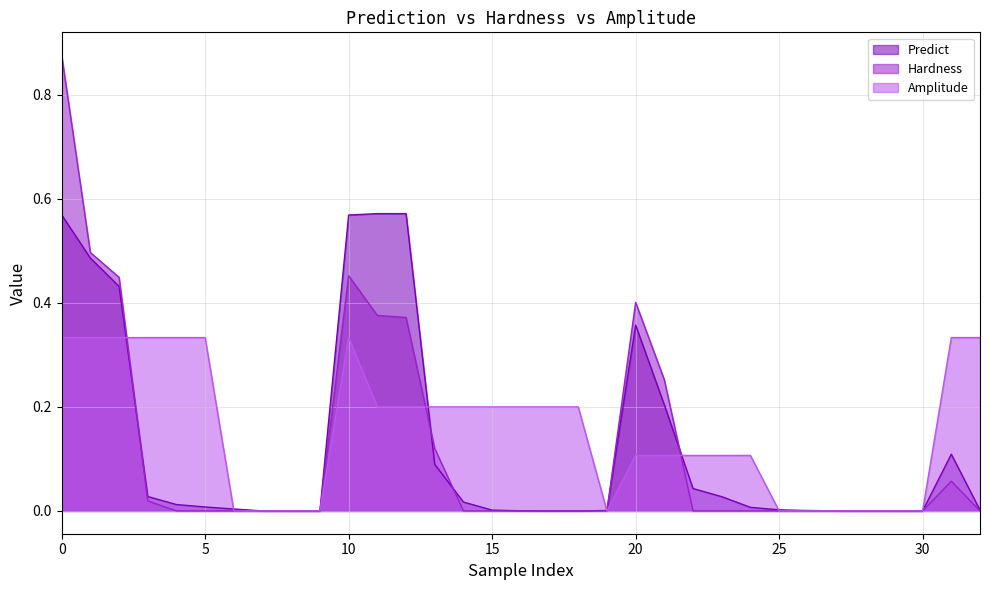

List the series in order of their overall mean, highest first.

Amplitude, Predict, Hardness